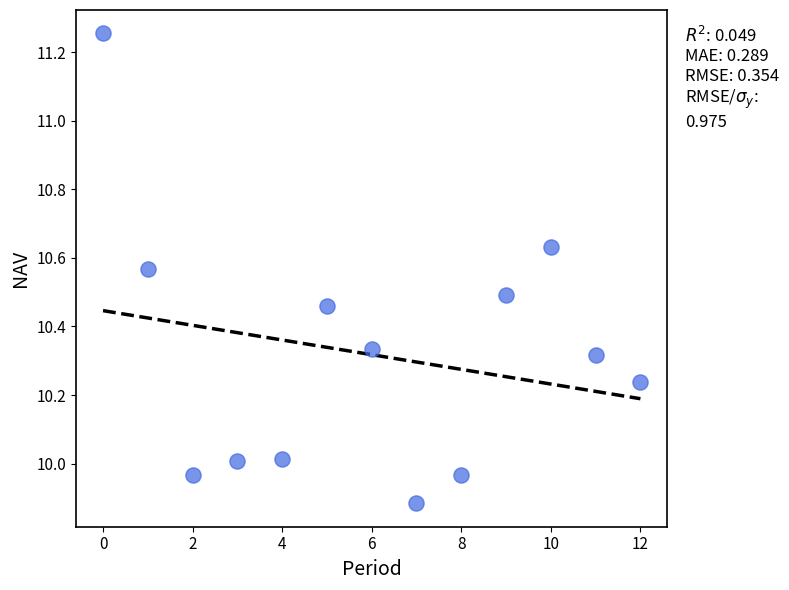

What is the range of Y values (max minus min)?

1.4